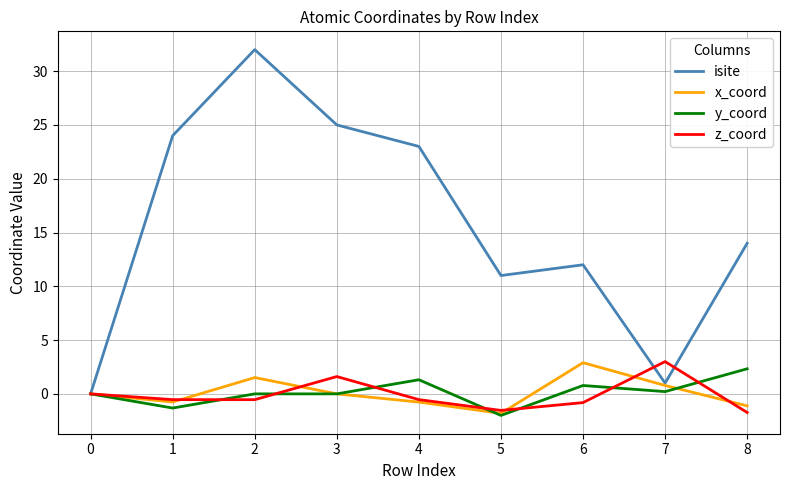

How many distinct data groups are displayed?

4